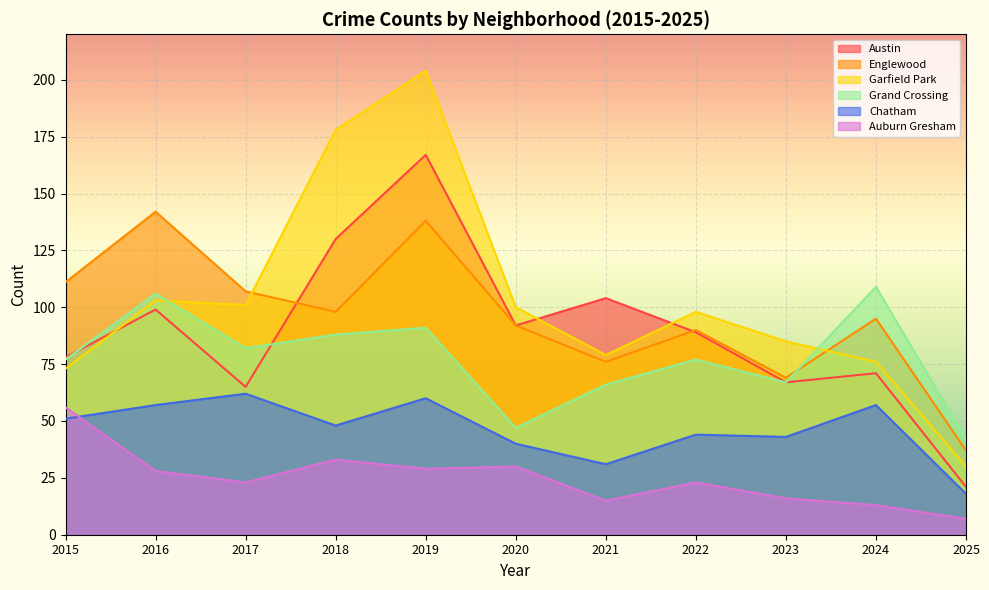

Reading right to left, what are all the values shown in this chart?

Austin: 21	71	67	89	104	92	167	130	65	99	78
Englewood: 37	95	69	90	76	92	138	98	107	142	111
Garfield Park: 30	76	85	98	79	100	204	178	101	103	73
Grand Crossing: 42	109	67	77	66	47	91	88	82	106	77
Chatham: 18	57	43	44	31	40	60	48	62	57	51
Auburn Gresham: 7	13	16	23	15	30	29	33	23	28	56